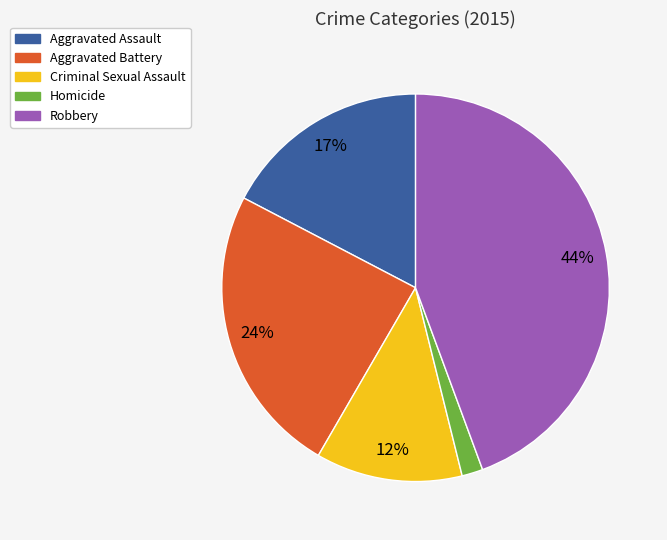

Count the number of slices in the pie.

5